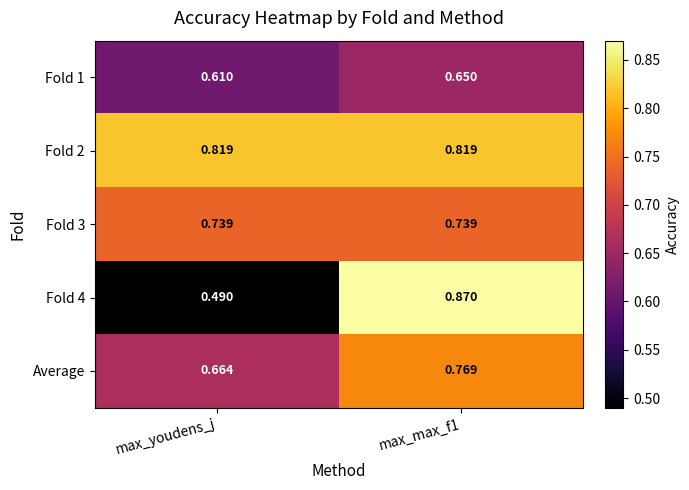

Rank the series by their maximum value, from highest to lowest.

Fold 4, Fold 2, Average, Fold 3, Fold 1